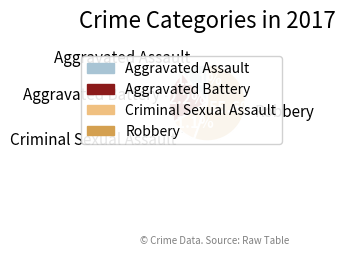

To the nearest percent, what is the difference between the Aggravated Battery and Aggravated Assault slice percentages?

11%